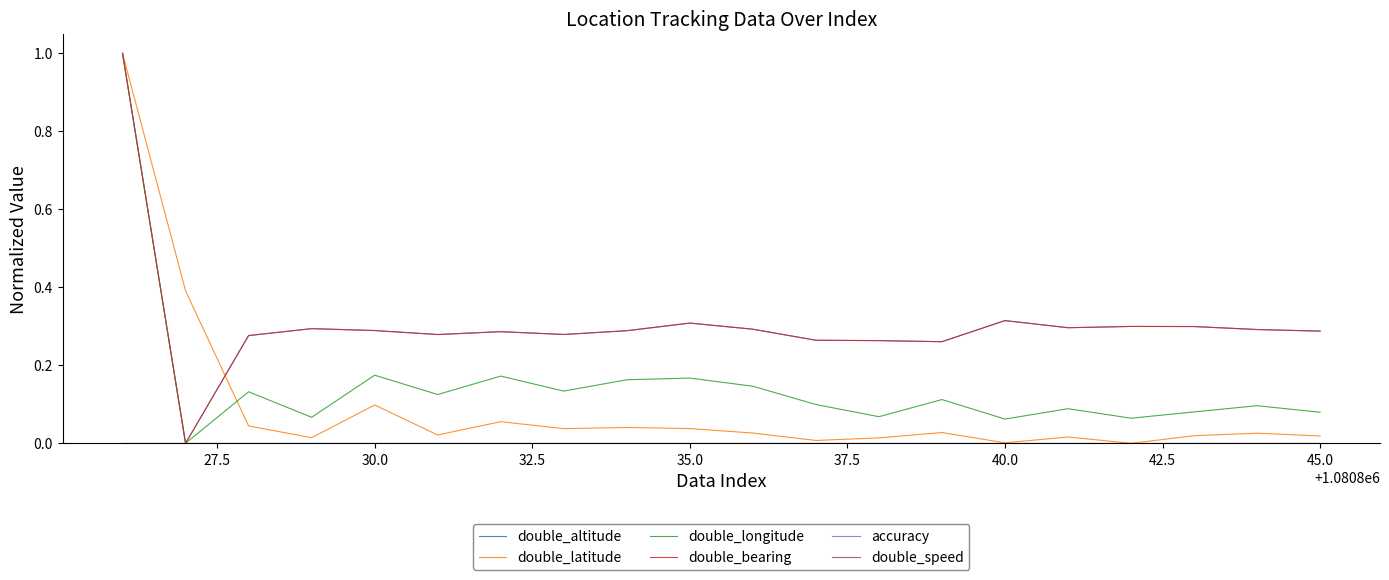

Does the chart have visible grid lines?

No